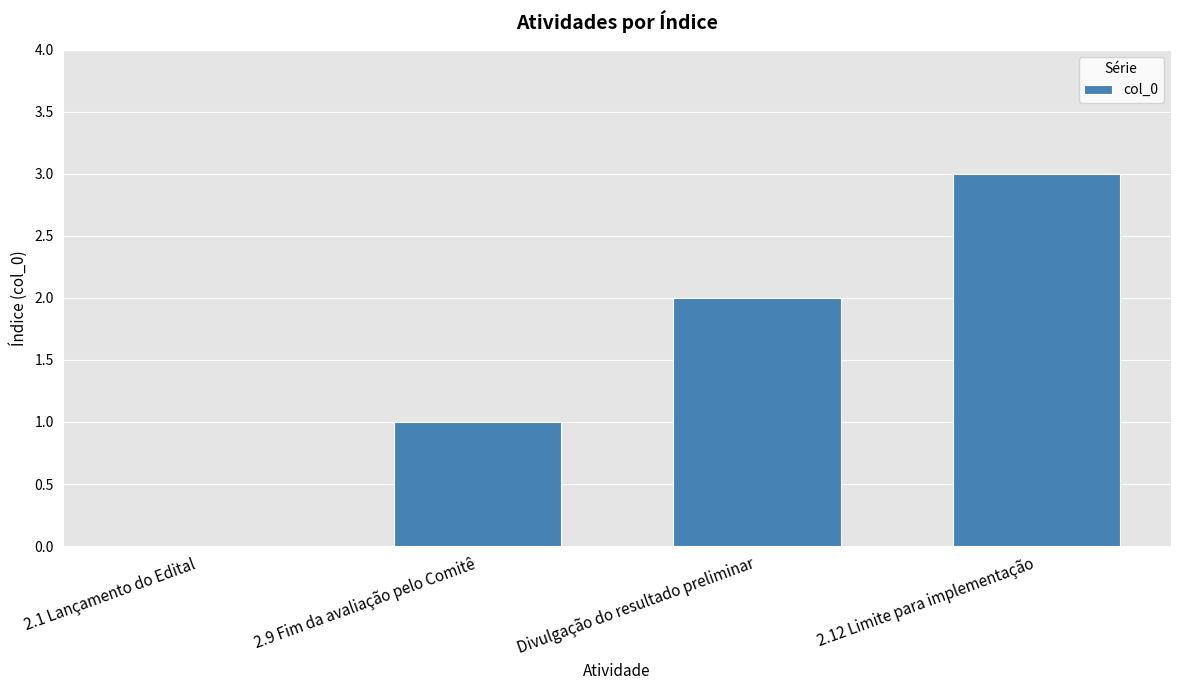

What is the sum of all values?

6